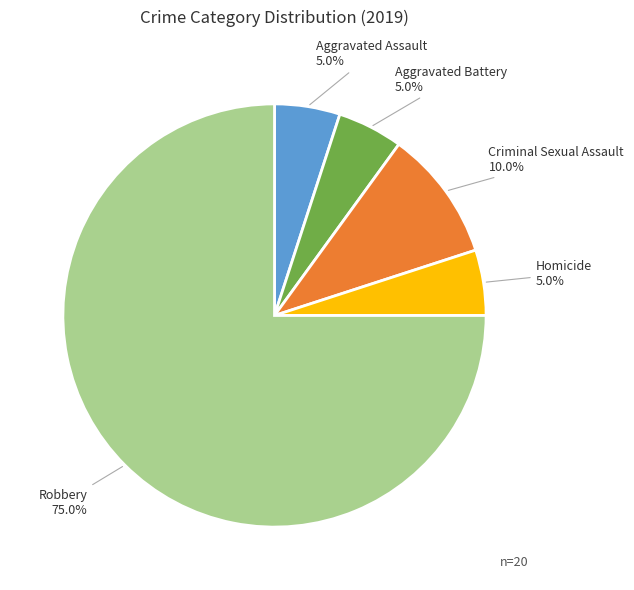

Count the number of slices in the pie.

5